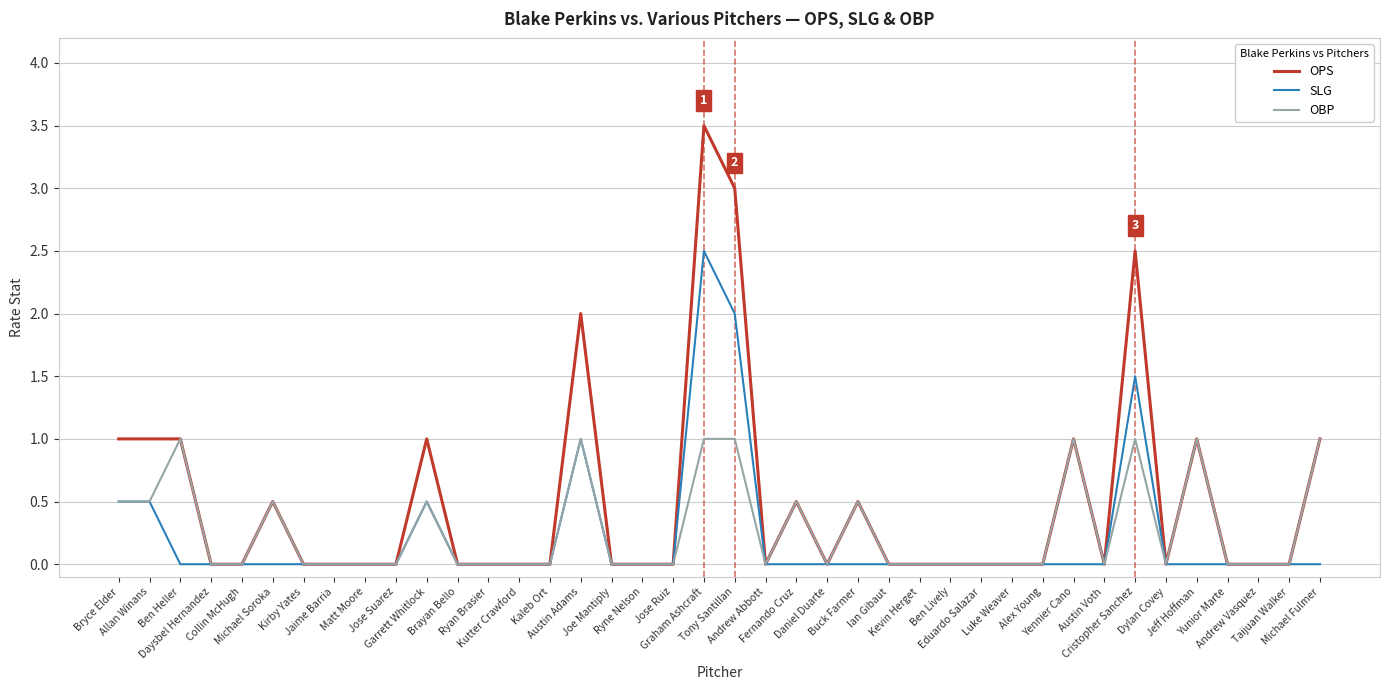

List the series in order of their peak value, lowest first.

OBP, SLG, OPS